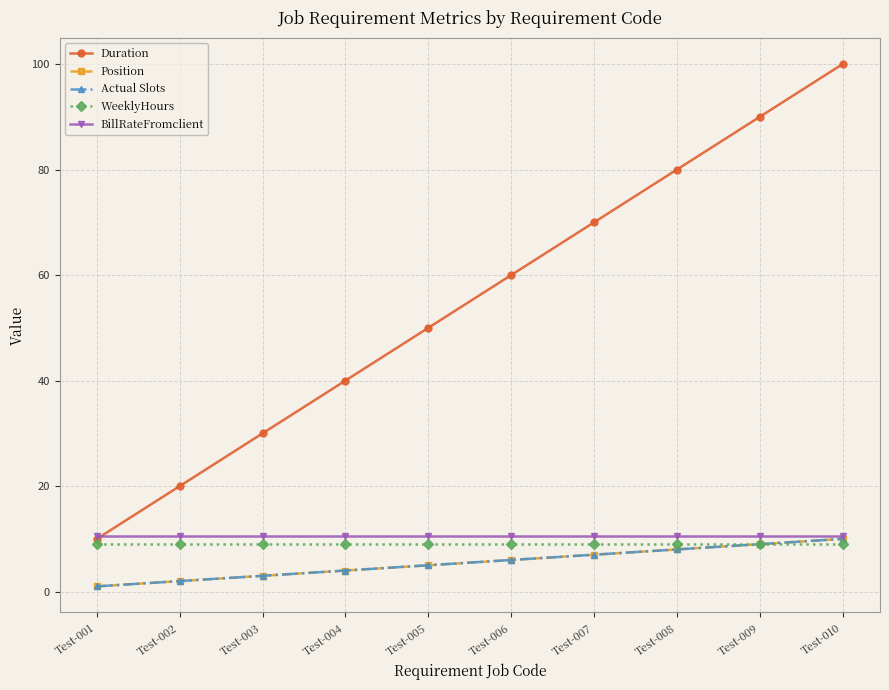

Which has a higher value, Test-007 or Test-006?

Test-007